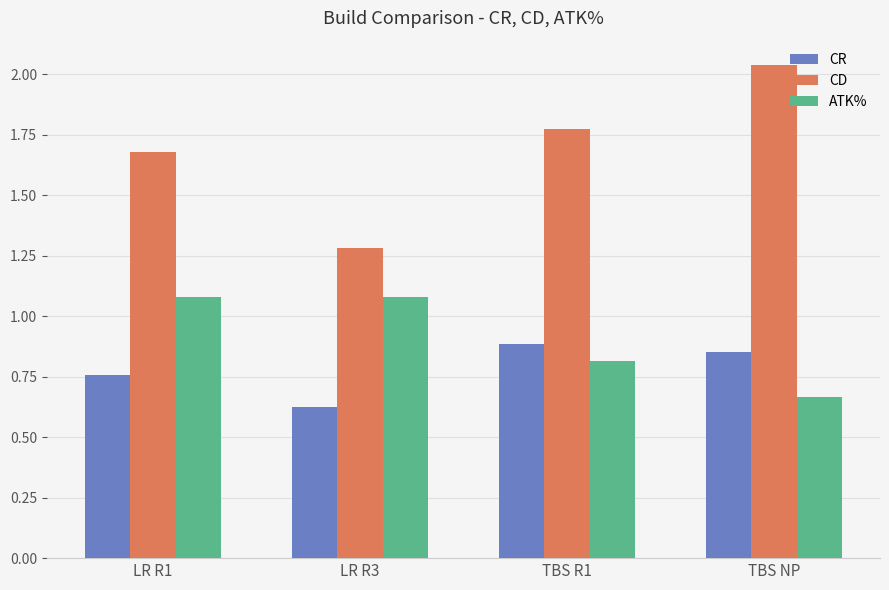

True or false: CR has a value of 0.9 at TBS NP.

True